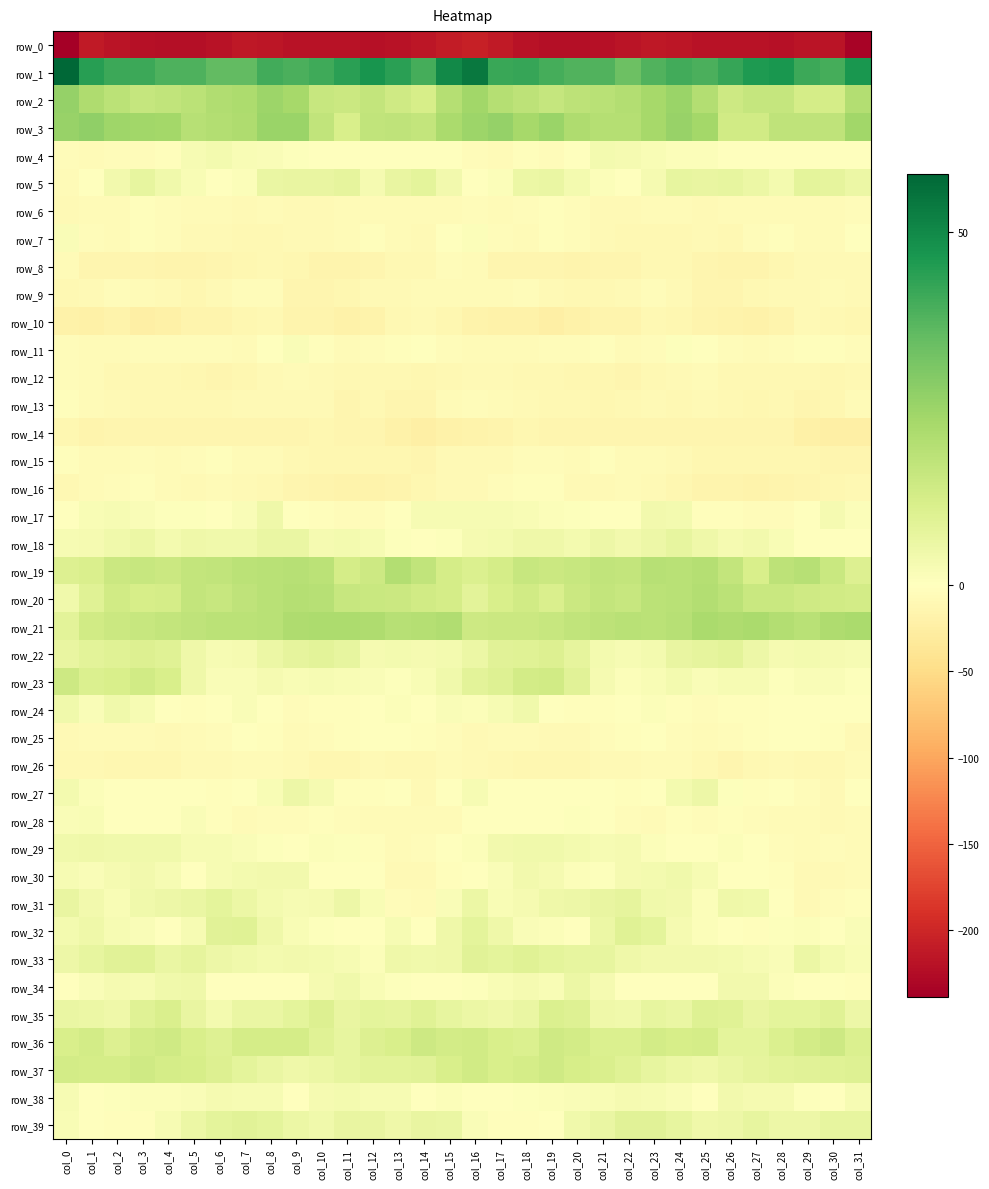

At col_21, list the series in order from largest to smallest.

row_1, row_3, row_2, row_21, row_19, row_20, row_37, row_36, row_33, row_31, row_39, row_32, row_18, row_35, row_22, row_4, row_23, row_34, row_29, row_38, row_5, row_30, row_28, row_17, row_27, row_24, row_15, row_11, row_25, row_6, row_16, row_26, row_7, row_9, row_13, row_12, row_14, row_8, row_10, row_0